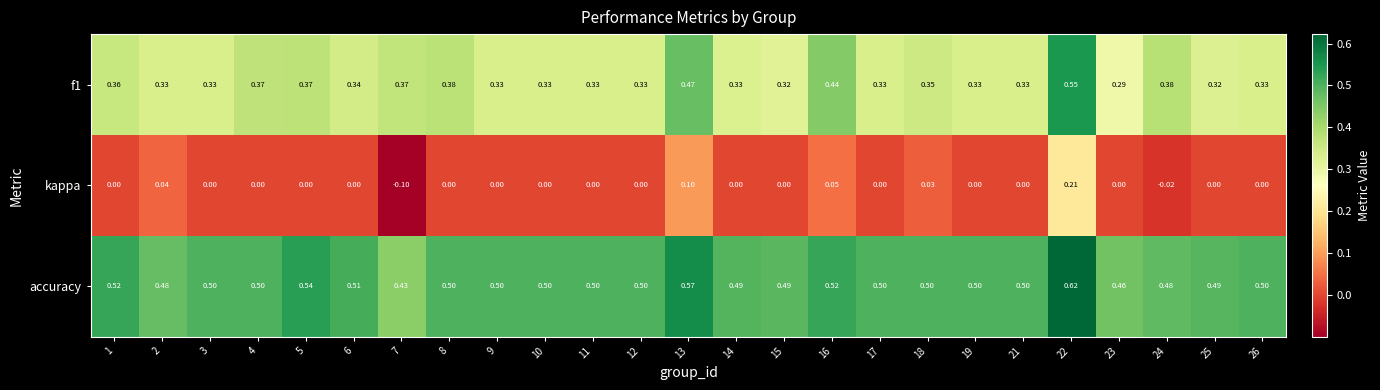

Which category has the highest value across all series?

22